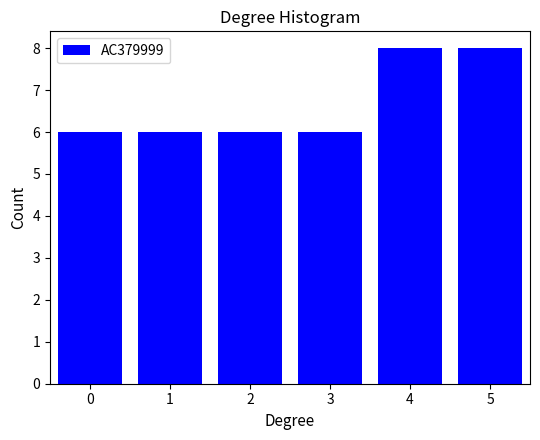

What is the height of the bar covering 0.5 to 1.5 on the x-axis? The values are not printed on the chart, so give them approximately, as read against the axis.

6